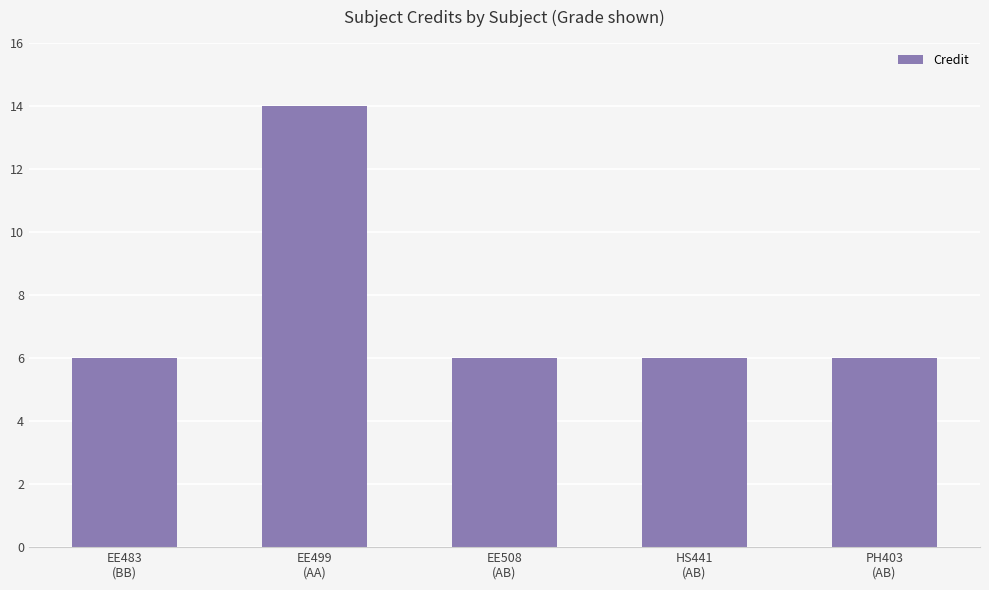

Reading left to right, list all the values displayed in this chart.

6	14	6	6	6